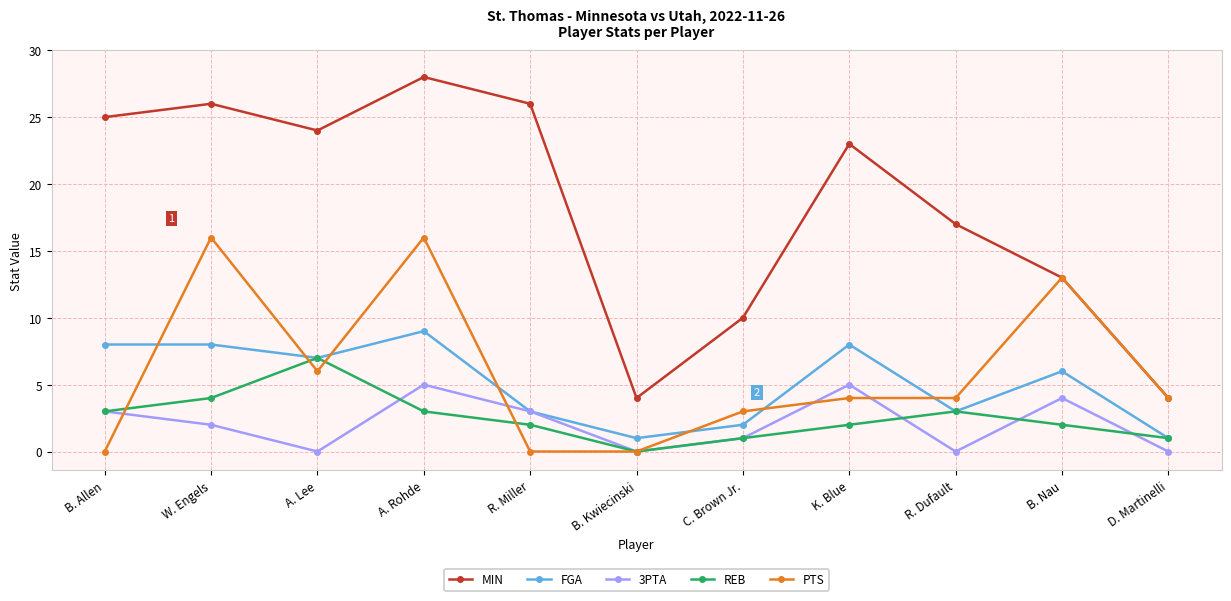

True or false: FGA has a value of 4 at B. Nau.

False